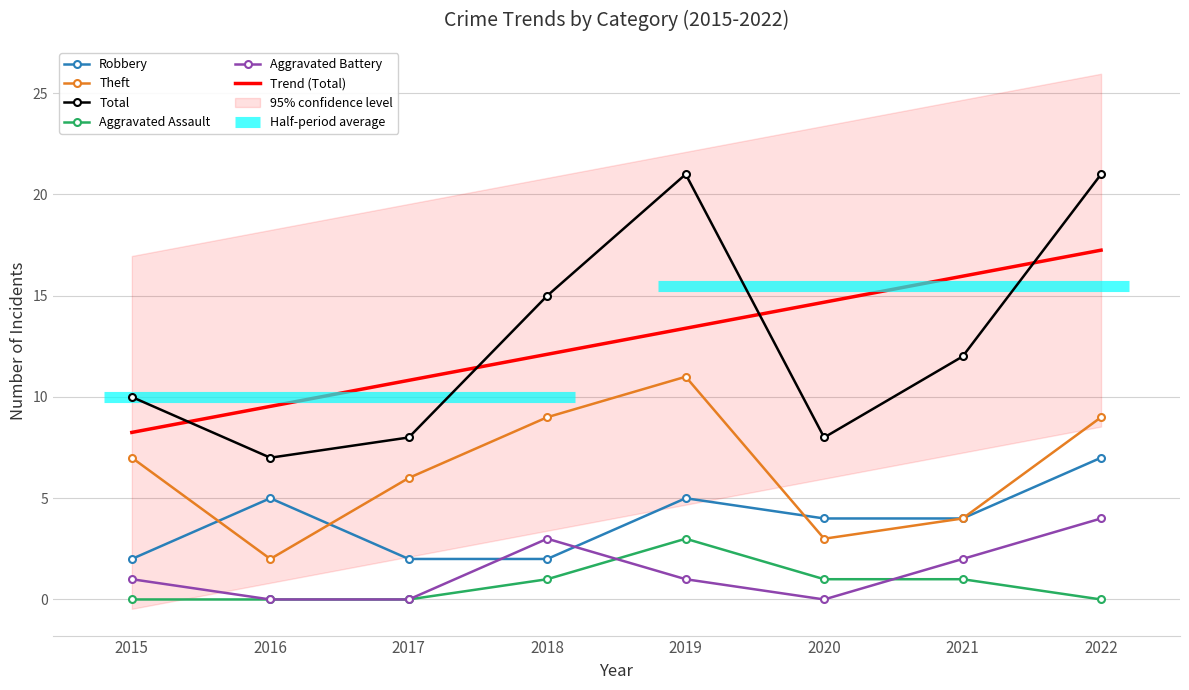

Count the number of categories in the chart.

8